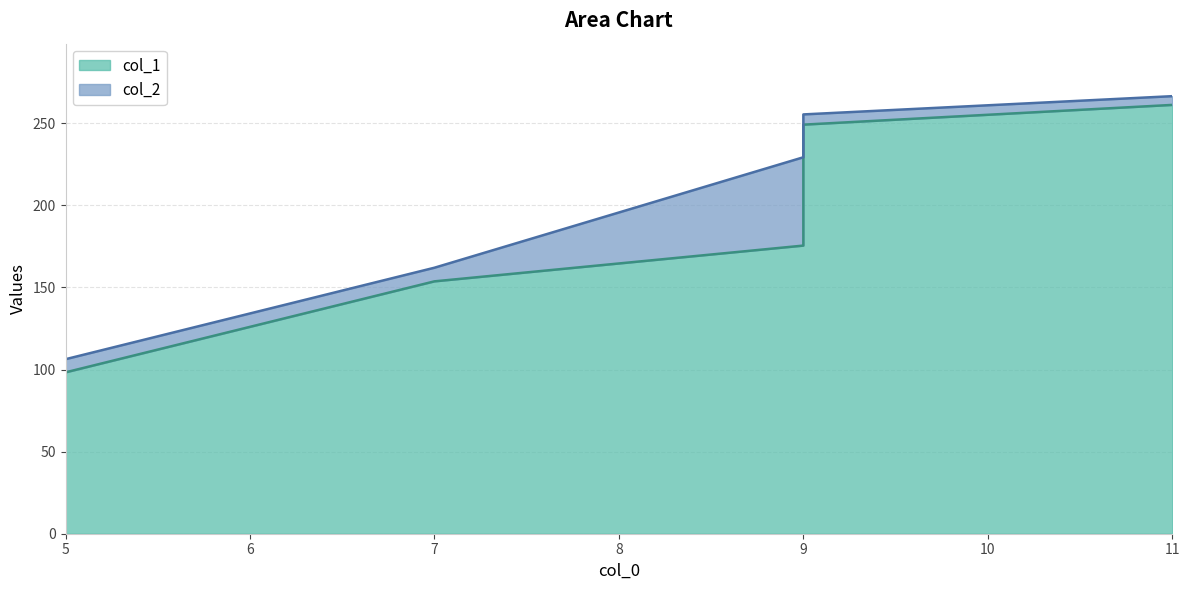

What are all the series names shown in the legend?

col_1, col_2